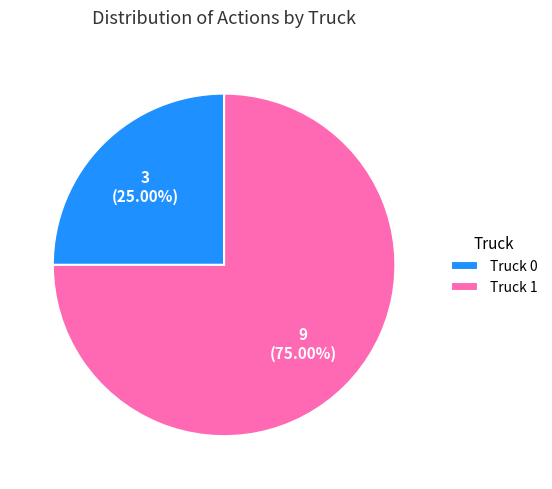

Count the number of slices in the pie.

2